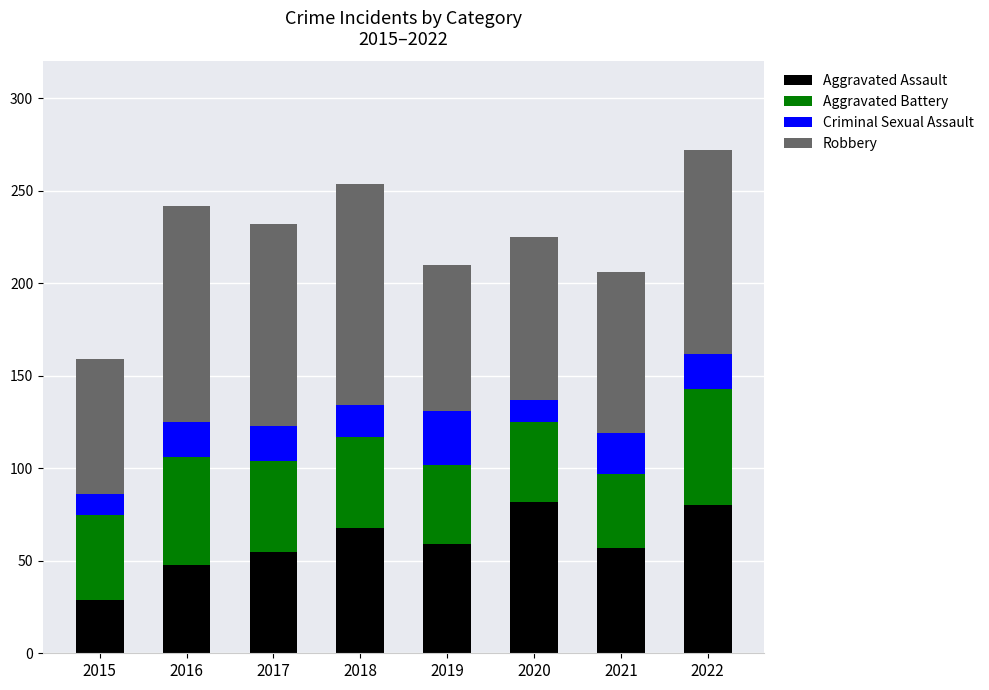

At which label does Aggravated Assault reach its minimum?

2015